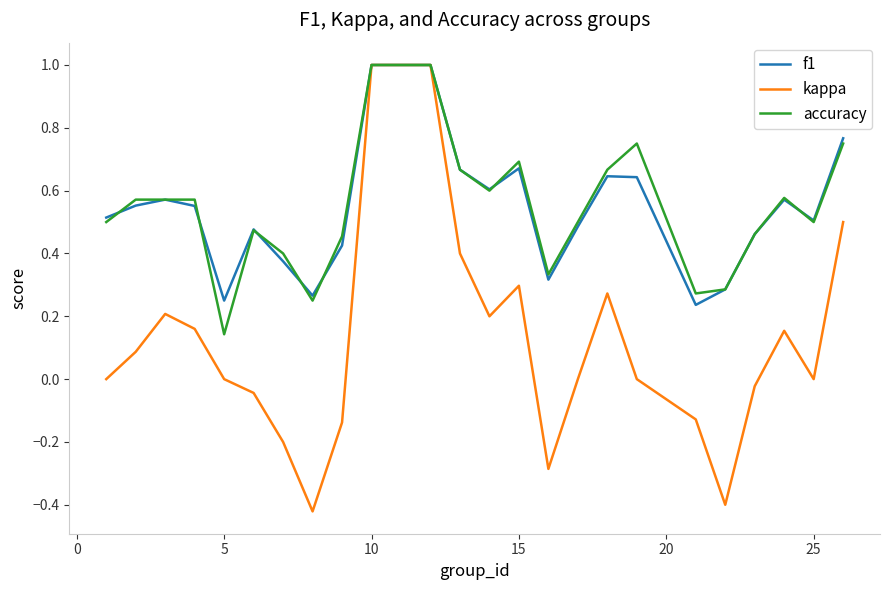

Which series has the largest range (max minus min)?

kappa